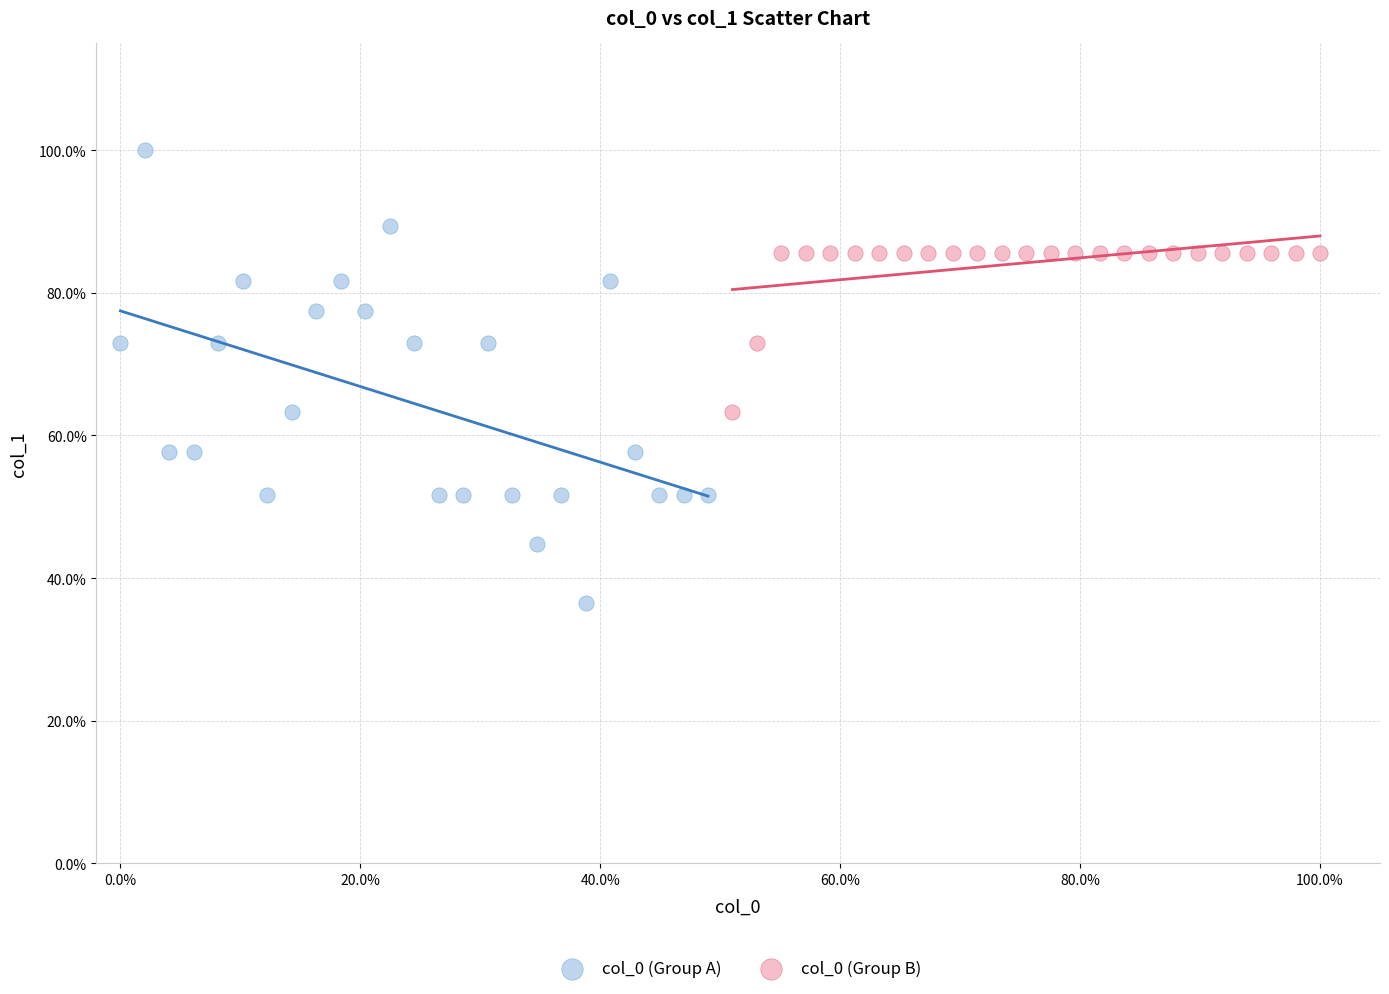

Which series contains the highest Y value?

col_0 (Group A)